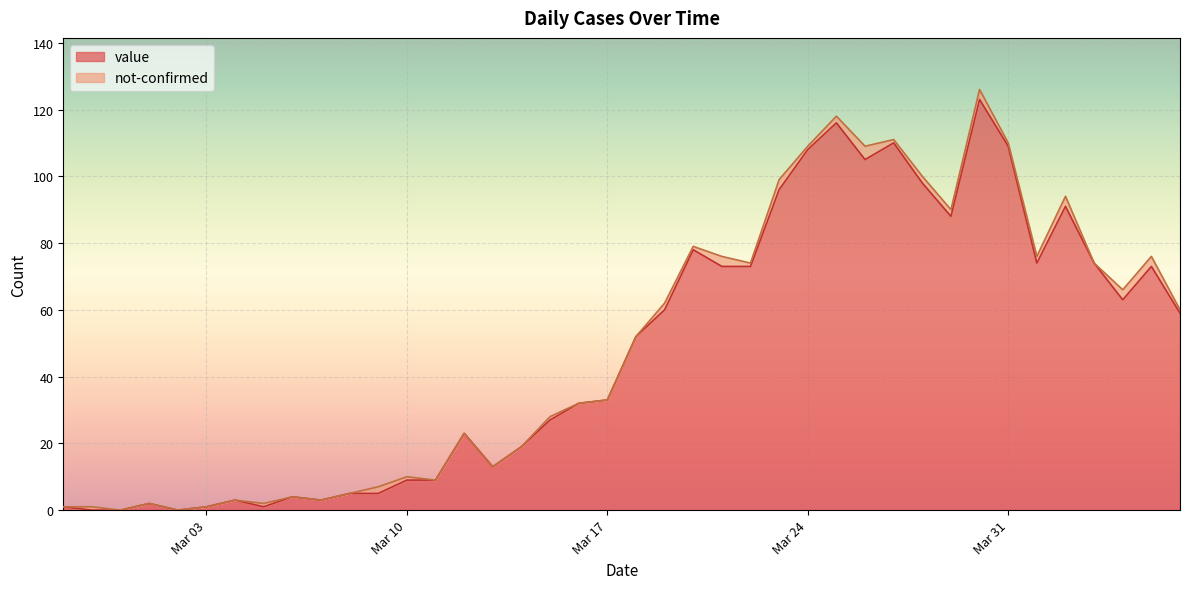

Reading right to left, list all the values displayed in this chart.

59	73	63	74	91	74	109	123	88	98	110	105	116	108	96	73	73	78	60	52	33	32	27	19	13	23	9	9	5	5	3	4	1	3	1	0	2	0	0	1